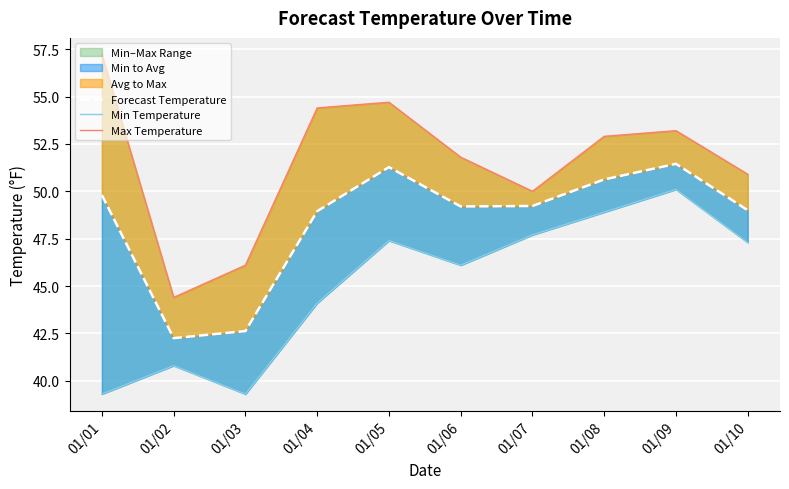

Where is the first local maximum for Max Temperature?

01/05